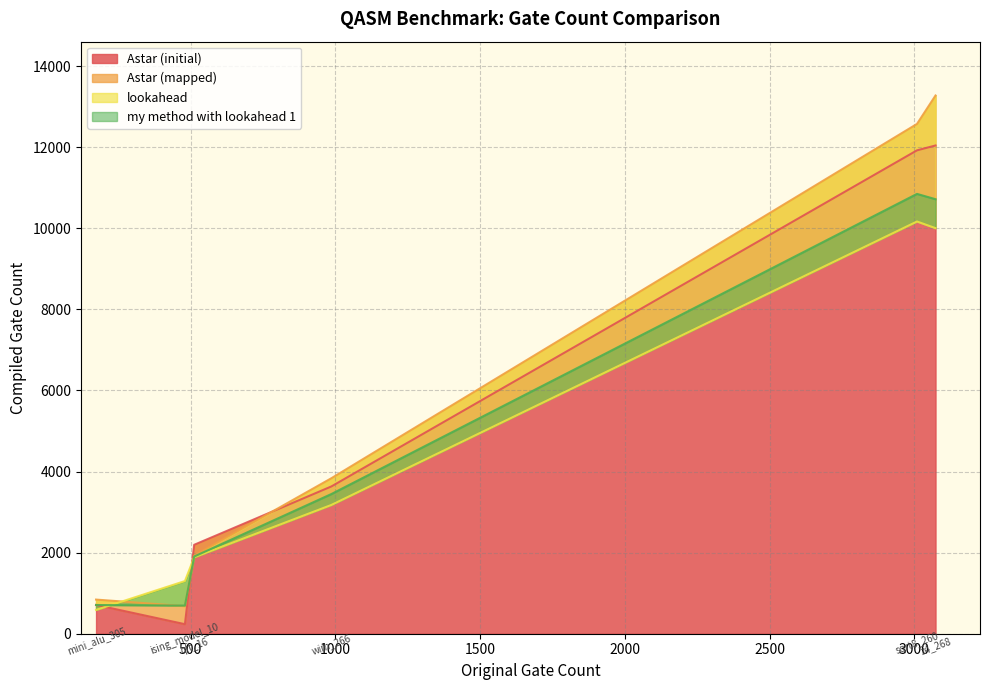

How many times do Astar (mapped) and my method with lookahead 1 cross each other?

1